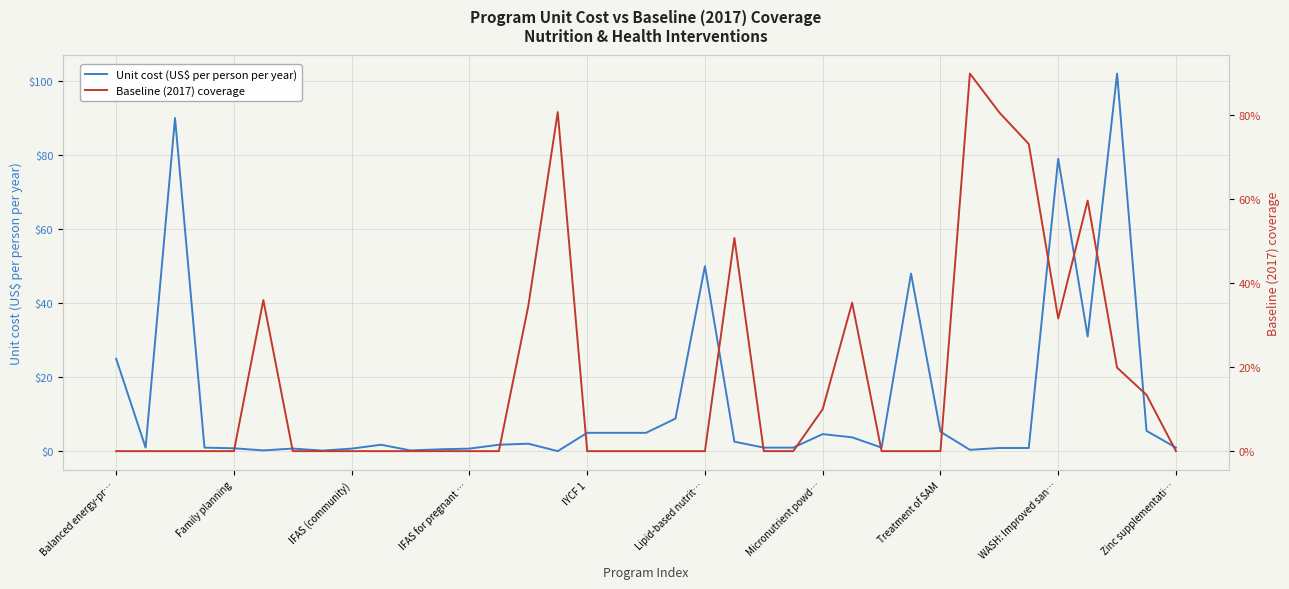

How many interior local peaks does the Unit cost (US$ per person per year) series have?

9